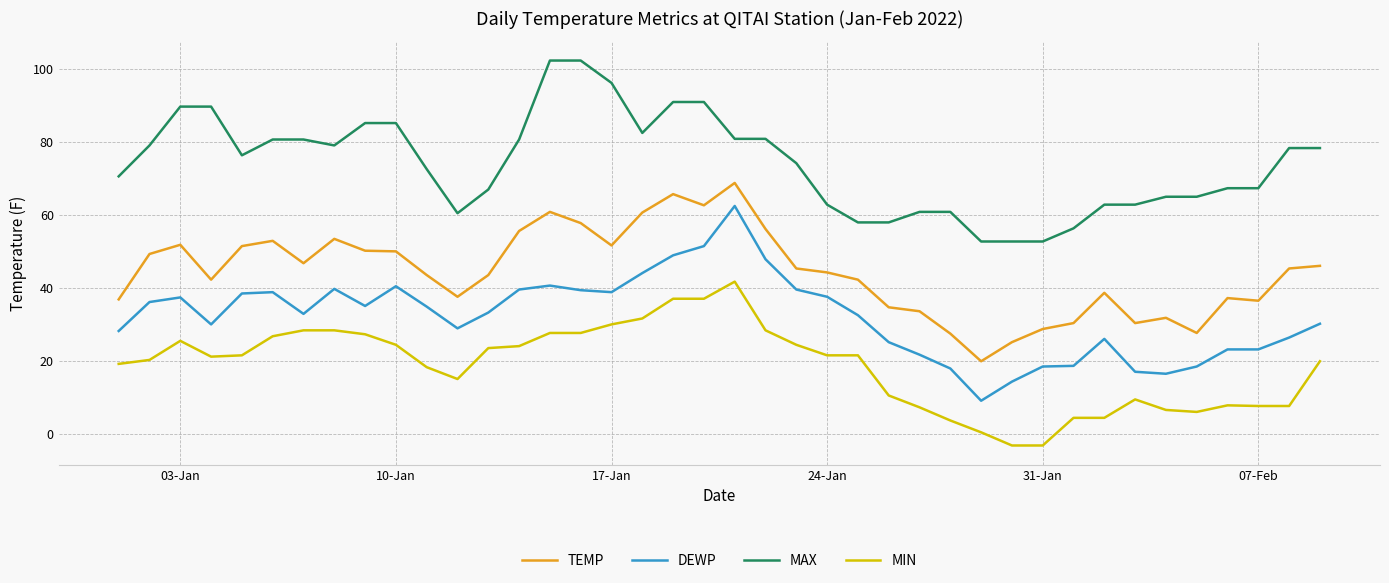

Which series has the largest total across all categories?

MAX